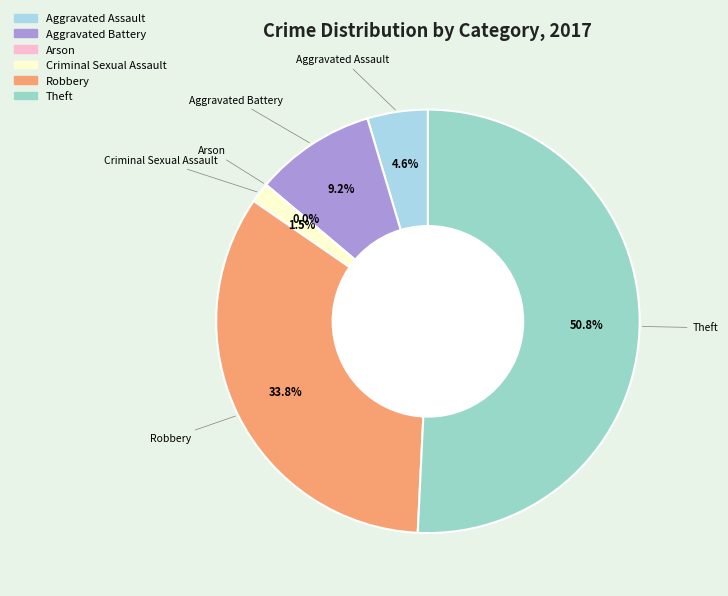

To the nearest percent, what is the combined percentage of Robbery and Theft?

85%